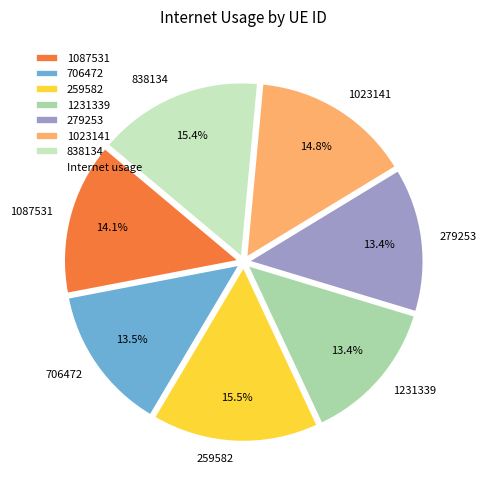

Is it true that 838134 is 7% of the pie?

False